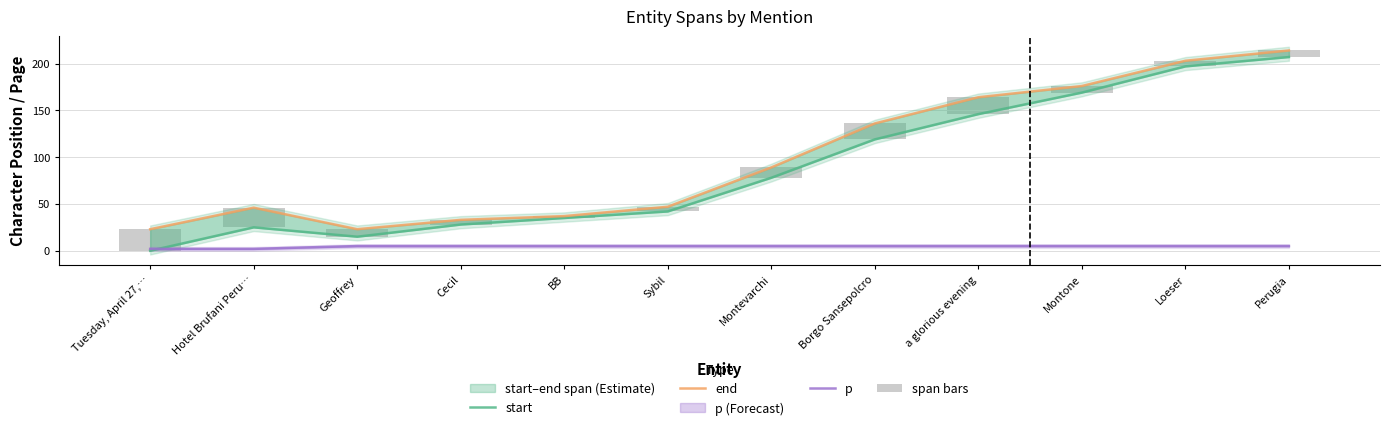

What is the label of the 10th bar from the right?

Geoffrey